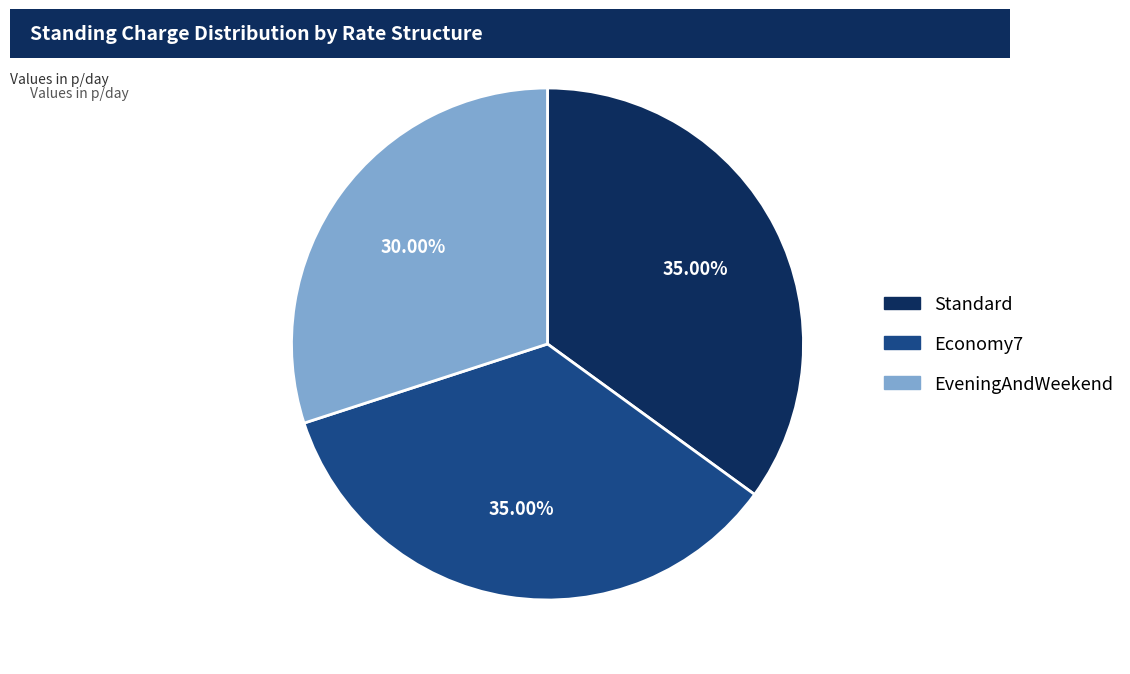

Does any single category account for the majority?

No